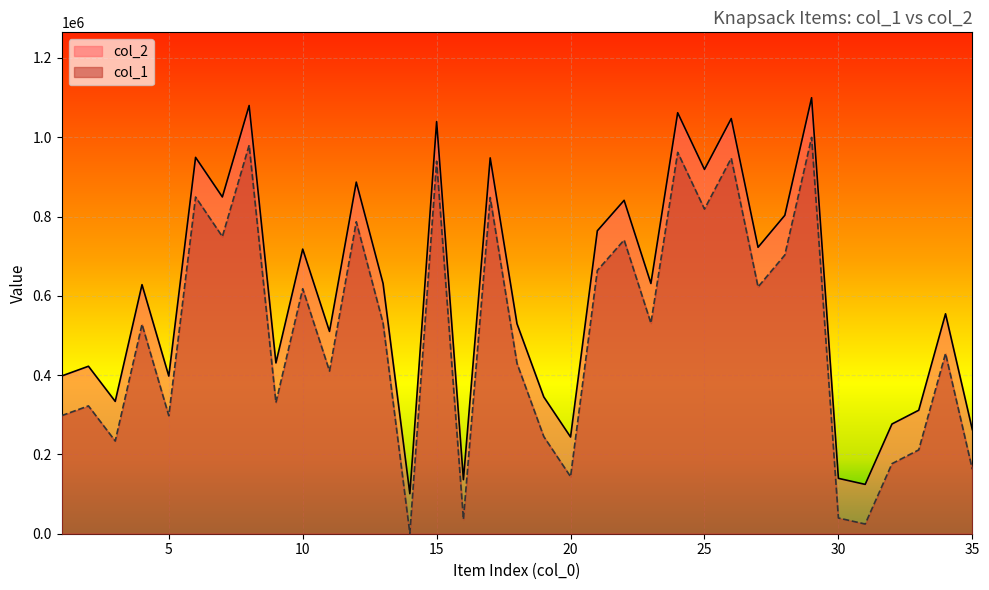

Is the value of col_1 at 11 greater than the value of col_2 at 14?

Yes